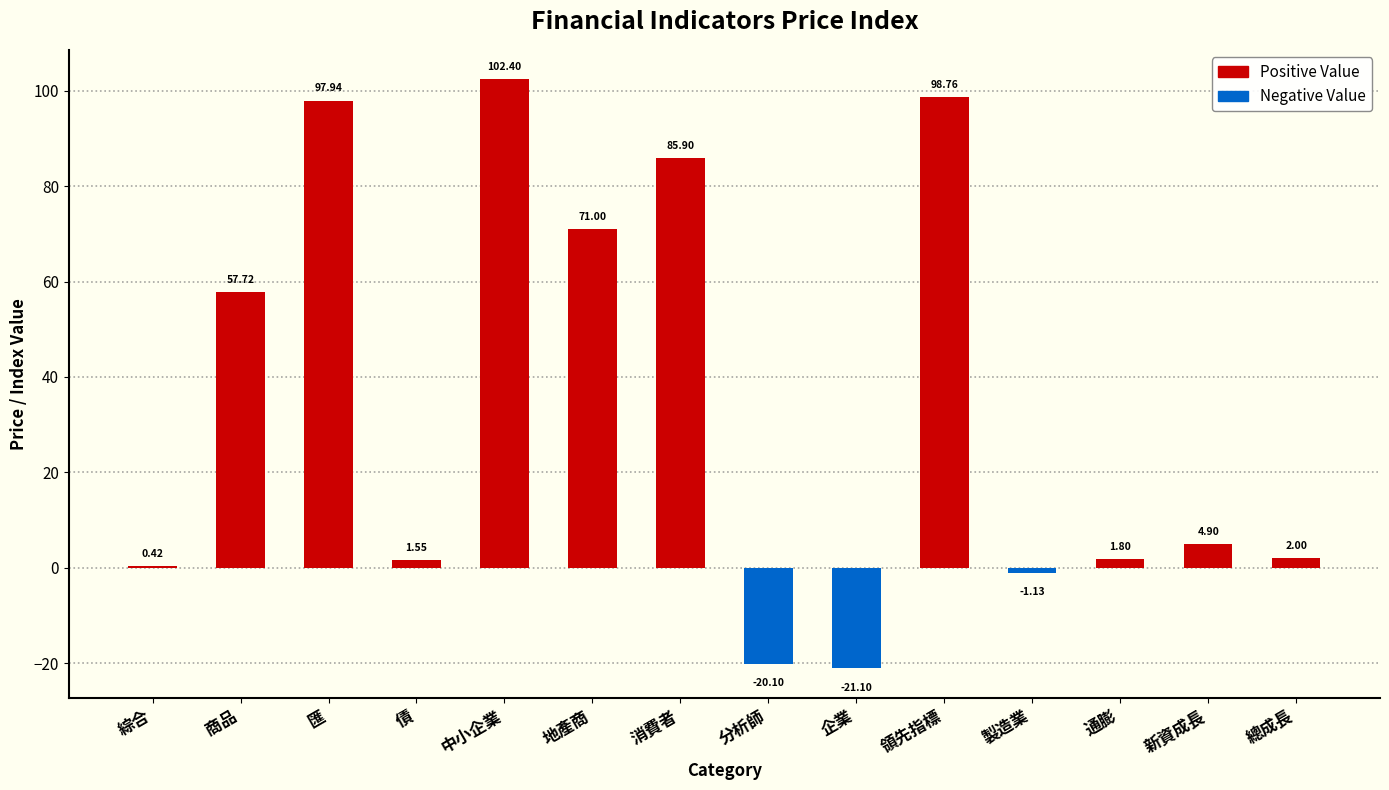

What is the difference between the values at 債 and 商品?

56.2